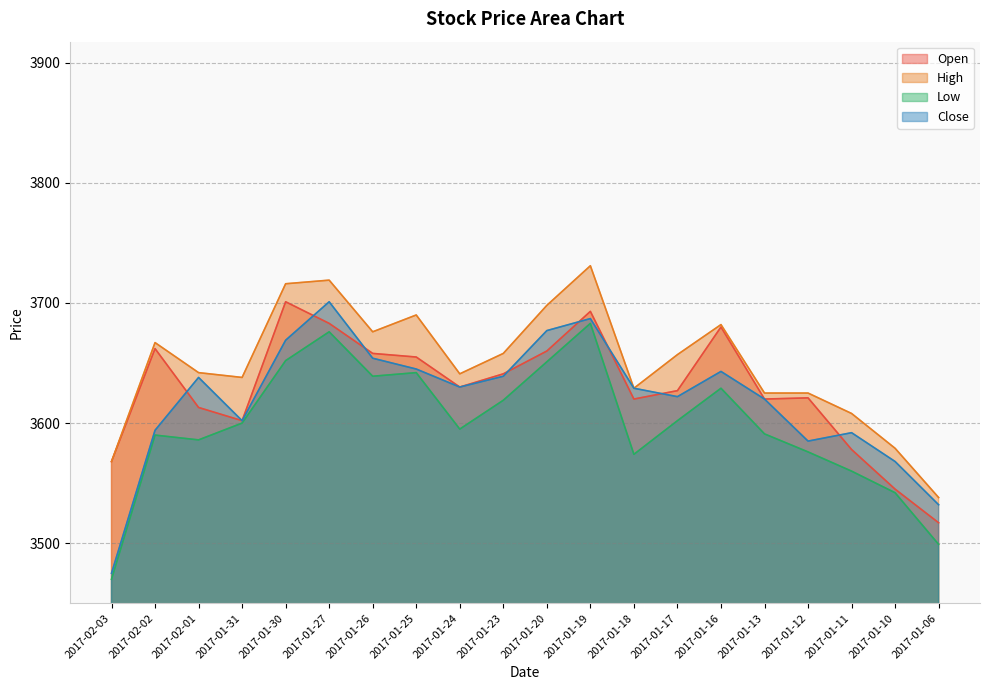

Reading left to right, list all the values displayed in this chart.

Open: 2017-02-03=3568	2017-02-02=3662	2017-02-01=3613	2017-01-31=3602	2017-01-30=3701	2017-01-27=3683	2017-01-26=3658	2017-01-25=3655	2017-01-24=3630	2017-01-23=3641	2017-01-20=3660	2017-01-19=3693	2017-01-18=3620	2017-01-17=3627	2017-01-16=3680	2017-01-13=3620	2017-01-12=3621	2017-01-11=3578	2017-01-10=3545	2017-01-06=3517
High: 2017-02-03=3568	2017-02-02=3667	2017-02-01=3642	2017-01-31=3638	2017-01-30=3716	2017-01-27=3719	2017-01-26=3676	2017-01-25=3690	2017-01-24=3641	2017-01-23=3658	2017-01-20=3698	2017-01-19=3731	2017-01-18=3629	2017-01-17=3657	2017-01-16=3682	2017-01-13=3625	2017-01-12=3625	2017-01-11=3608	2017-01-10=3579	2017-01-06=3538
Low: 2017-02-03=3470	2017-02-02=3590	2017-02-01=3586	2017-01-31=3600	2017-01-30=3652	2017-01-27=3676	2017-01-26=3639	2017-01-25=3642	2017-01-24=3595	2017-01-23=3619	2017-01-20=3651	2017-01-19=3683	2017-01-18=3574	2017-01-17=3602	2017-01-16=3629	2017-01-13=3591	2017-01-12=3576	2017-01-11=3560	2017-01-10=3542	2017-01-06=3499
Close: 2017-02-03=3475	2017-02-02=3594	2017-02-01=3638	2017-01-31=3602	2017-01-30=3669	2017-01-27=3701	2017-01-26=3654	2017-01-25=3645	2017-01-24=3630	2017-01-23=3639	2017-01-20=3677	2017-01-19=3687	2017-01-18=3629	2017-01-17=3622	2017-01-16=3643	2017-01-13=3620	2017-01-12=3585	2017-01-11=3592	2017-01-10=3568	2017-01-06=3532